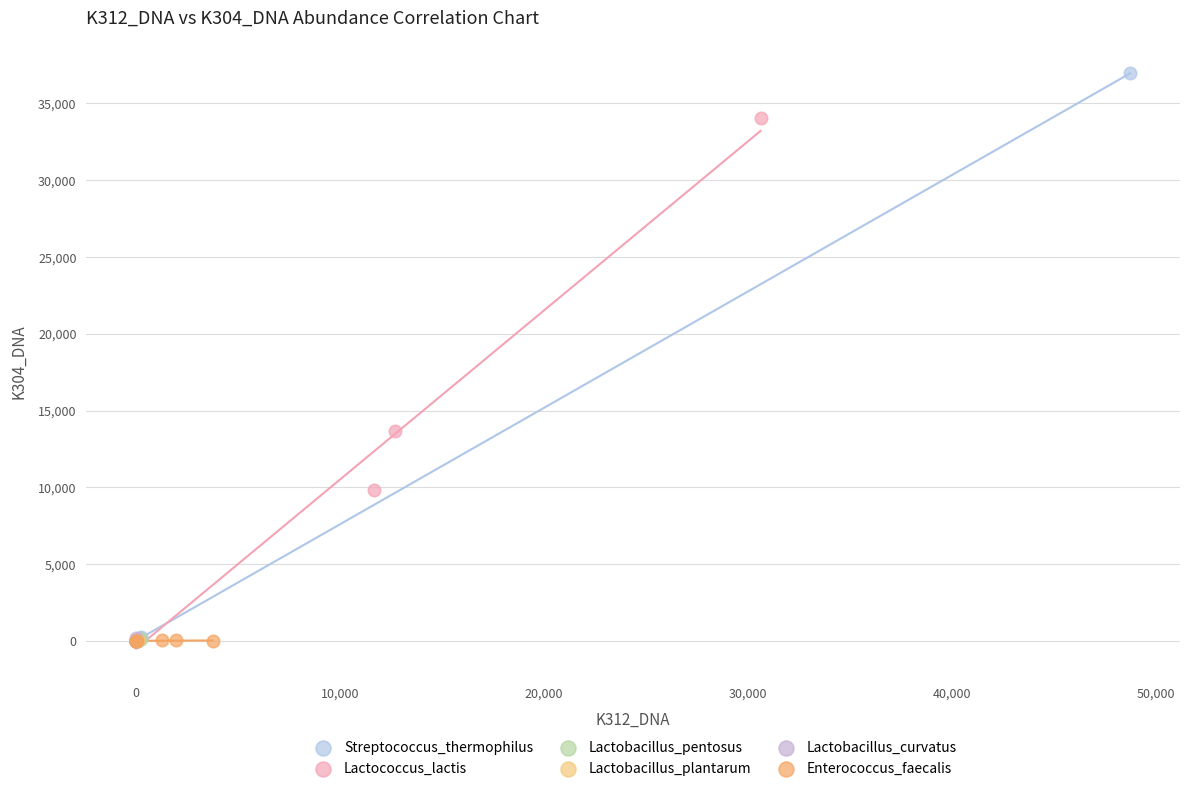

Which series contains the highest Y value?

Streptococcus_thermophilus